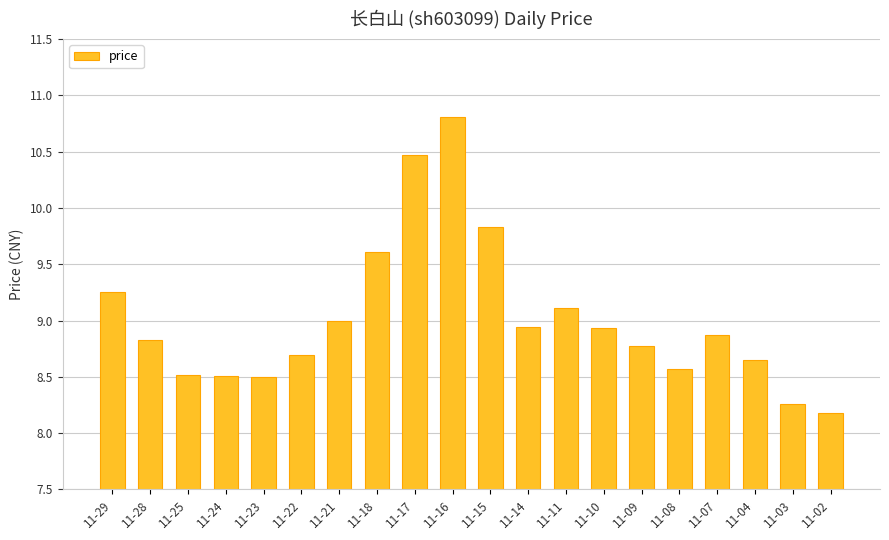

Is it true that the value at 11-23 is 4.7?

False